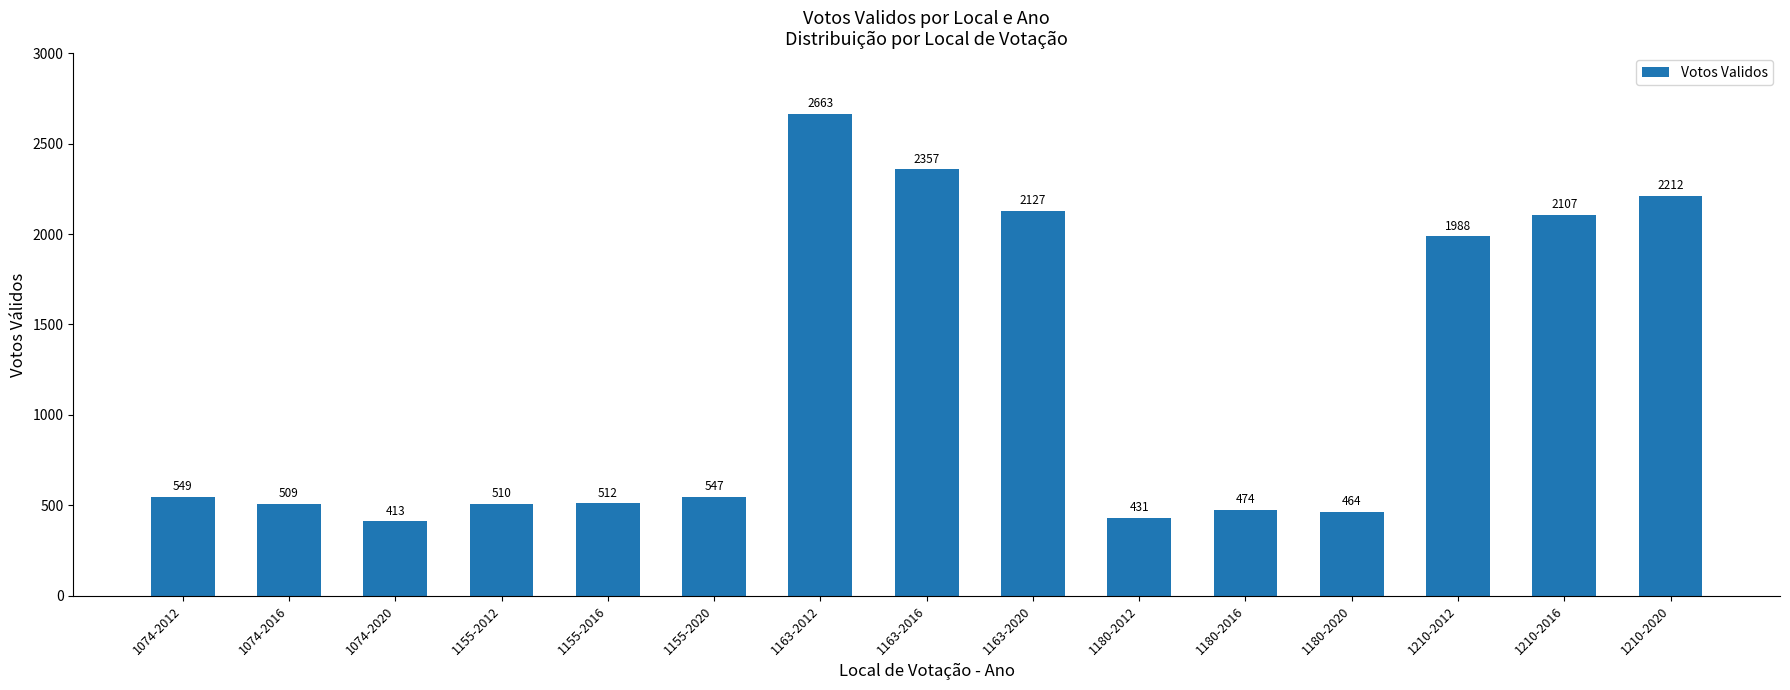

The chart shows a value of 729 at 1180-2012. True or false?

False